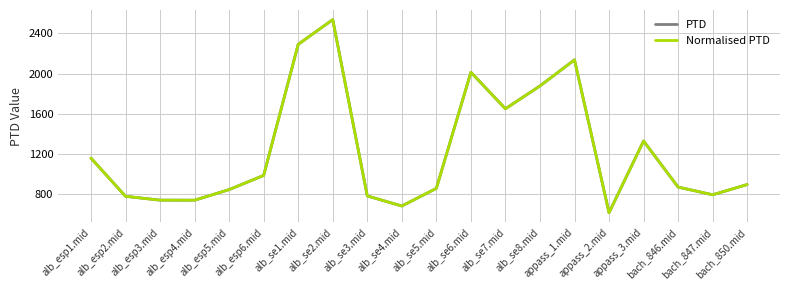

At which category is the sum across all series the highest?

alb_se2.mid